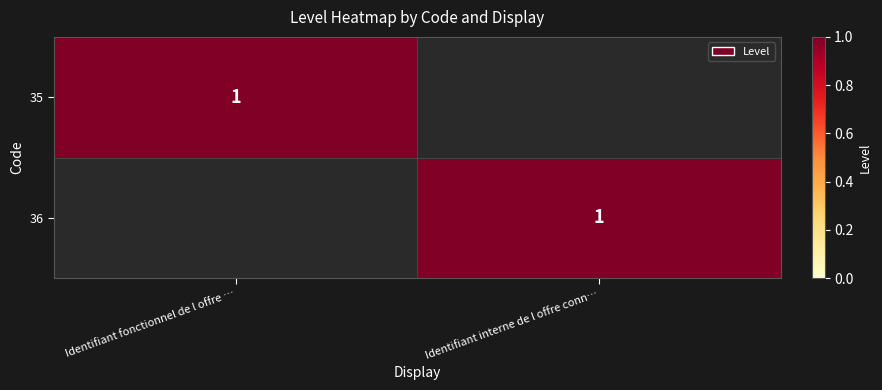

Between Identifiant fonctionnel de l offre … and Identifiant interne de l offre conn…, which is larger?

Identifiant fonctionnel de l offre …